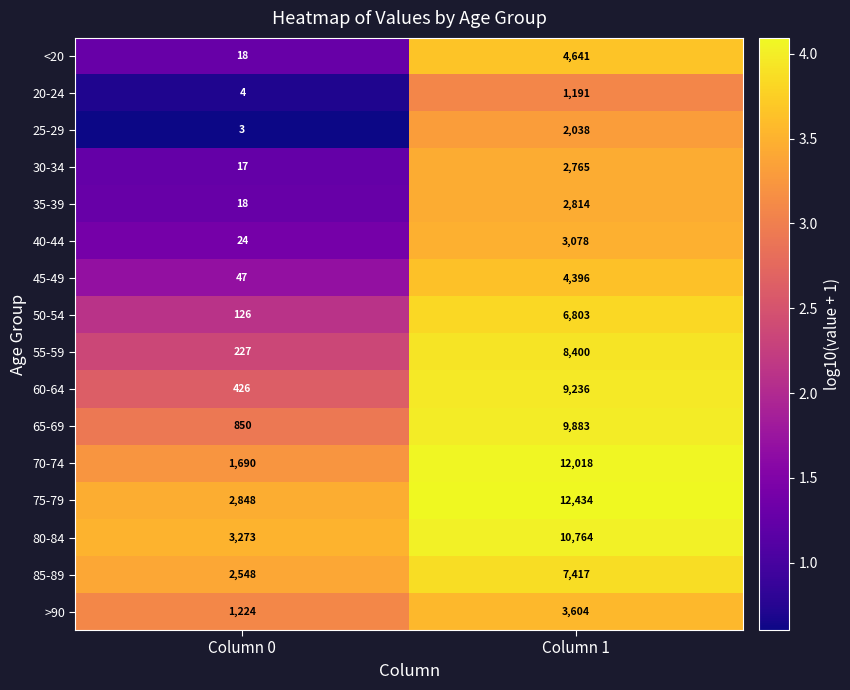

At which label is 75-79 closest to 7641?

Column 0